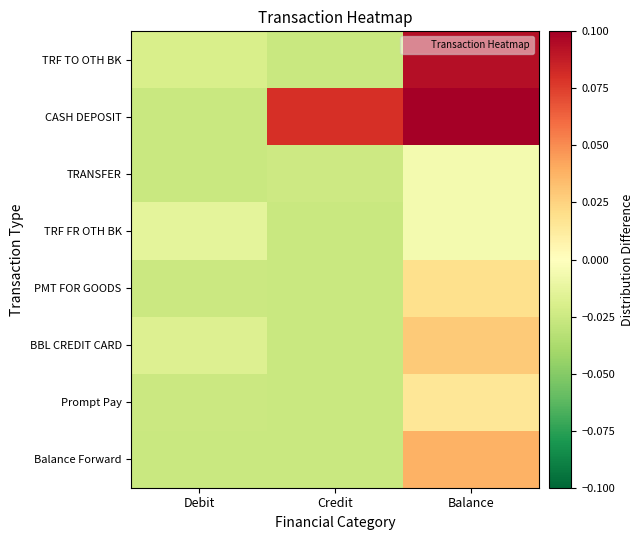

At which category is the sum across all series the highest?

Balance